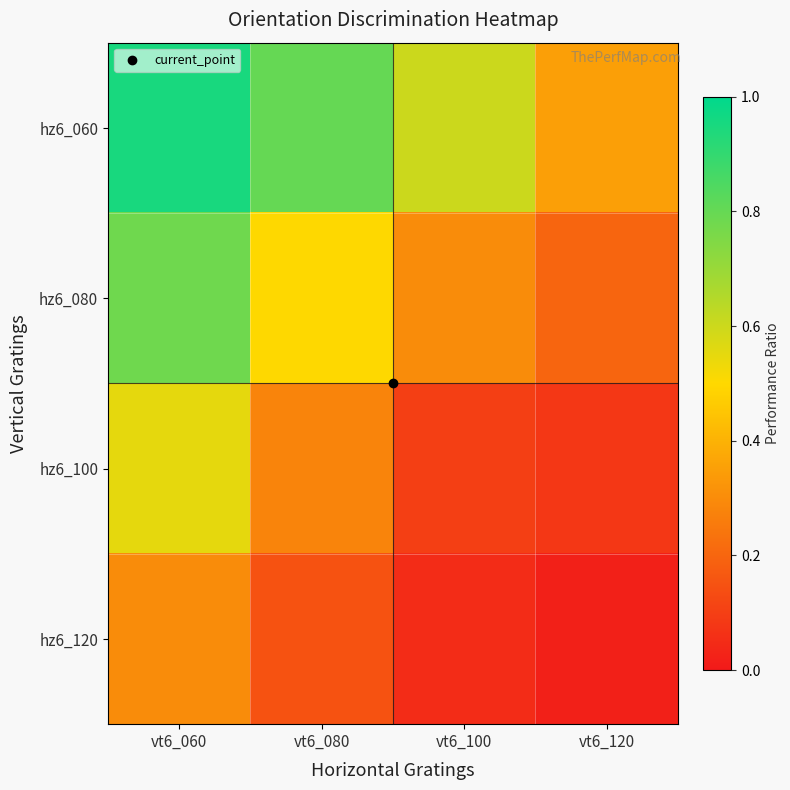

Reading left to right, extract all data points from this chart.

hz6_060: vt6_060=0.9	vt6_080=0.8	vt6_100=0.6	vt6_120=0.3
hz6_080: vt6_060=0.8	vt6_080=0.5	vt6_100=0.3	vt6_120=0.2
hz6_100: vt6_060=0.6	vt6_080=0.3	vt6_100=0.1	vt6_120=0.1
hz6_120: vt6_060=0.3	vt6_080=0.1	vt6_100=0.1	vt6_120=0.0